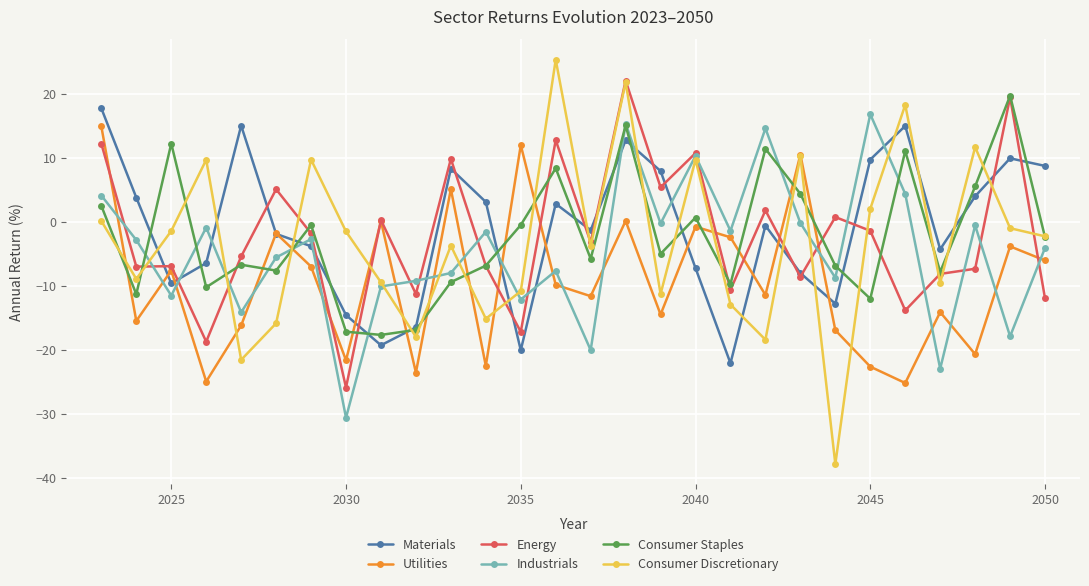

In Utilities, how many points are higher than both neighbors (excluding endpoints)?

10